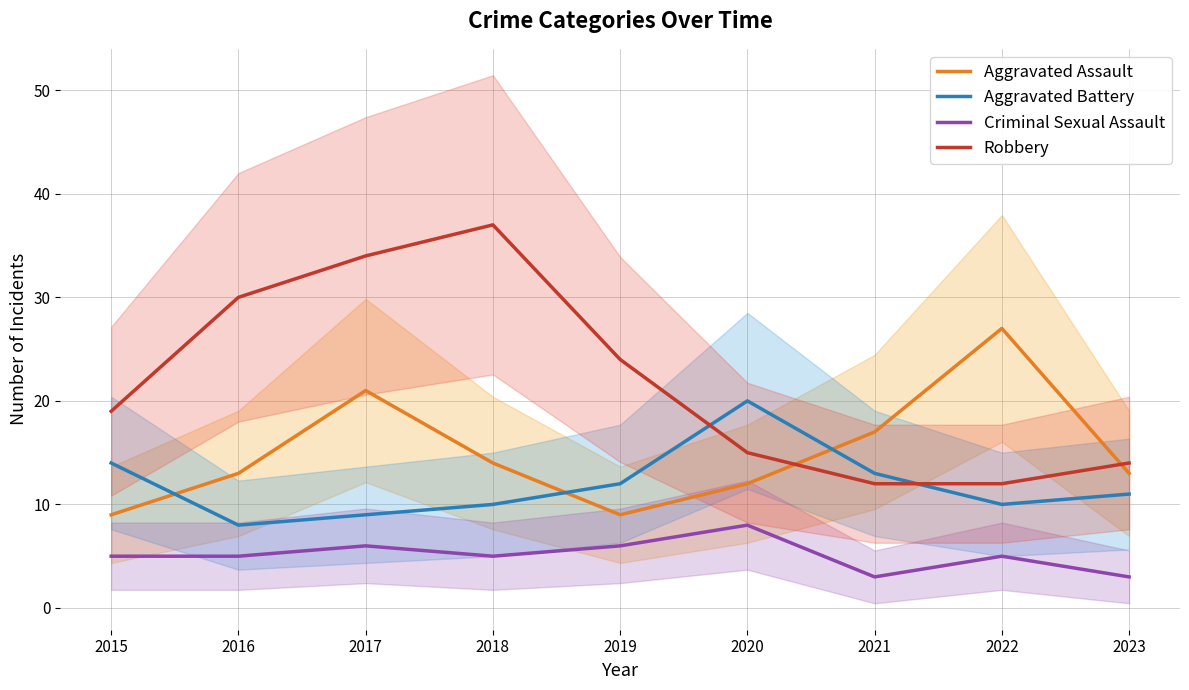

What is the maximum value for Aggravated Assault?

27